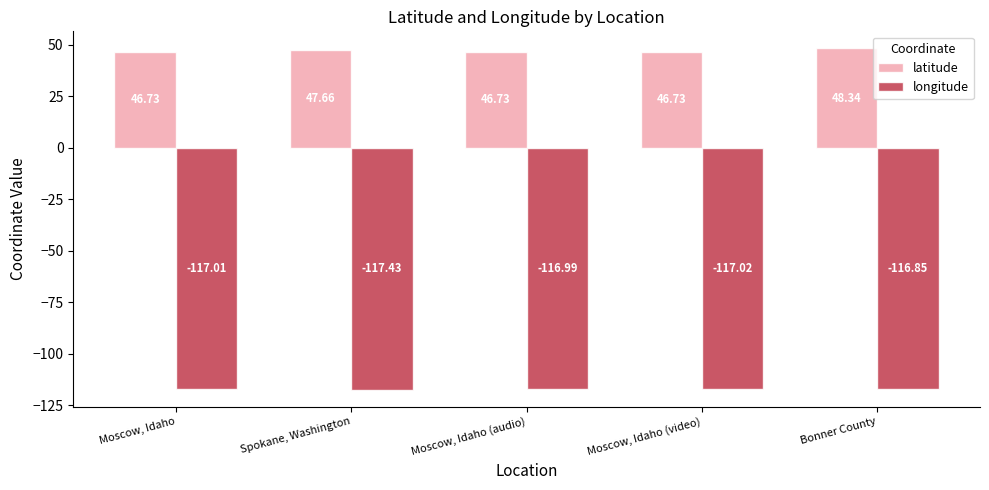

What is the spread (max minus min) of values at Moscow, Idaho?

163.7